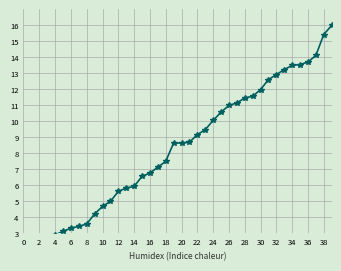

Reading left to right, transcribe all the data shown in this chart.

0.0	0.3	1.5	2.4	2.9	3.1	3.3	3.4	3.6	4.2	4.7	5.0	5.6	5.8	5.9	6.6	6.8	7.1	7.5	8.7	8.7	8.7	9.2	9.5	10.1	10.6	11.0	11.2	11.5	11.6	12.0	12.6	12.9	13.2	13.5	13.6	13.7	14.1	15.4	16.0